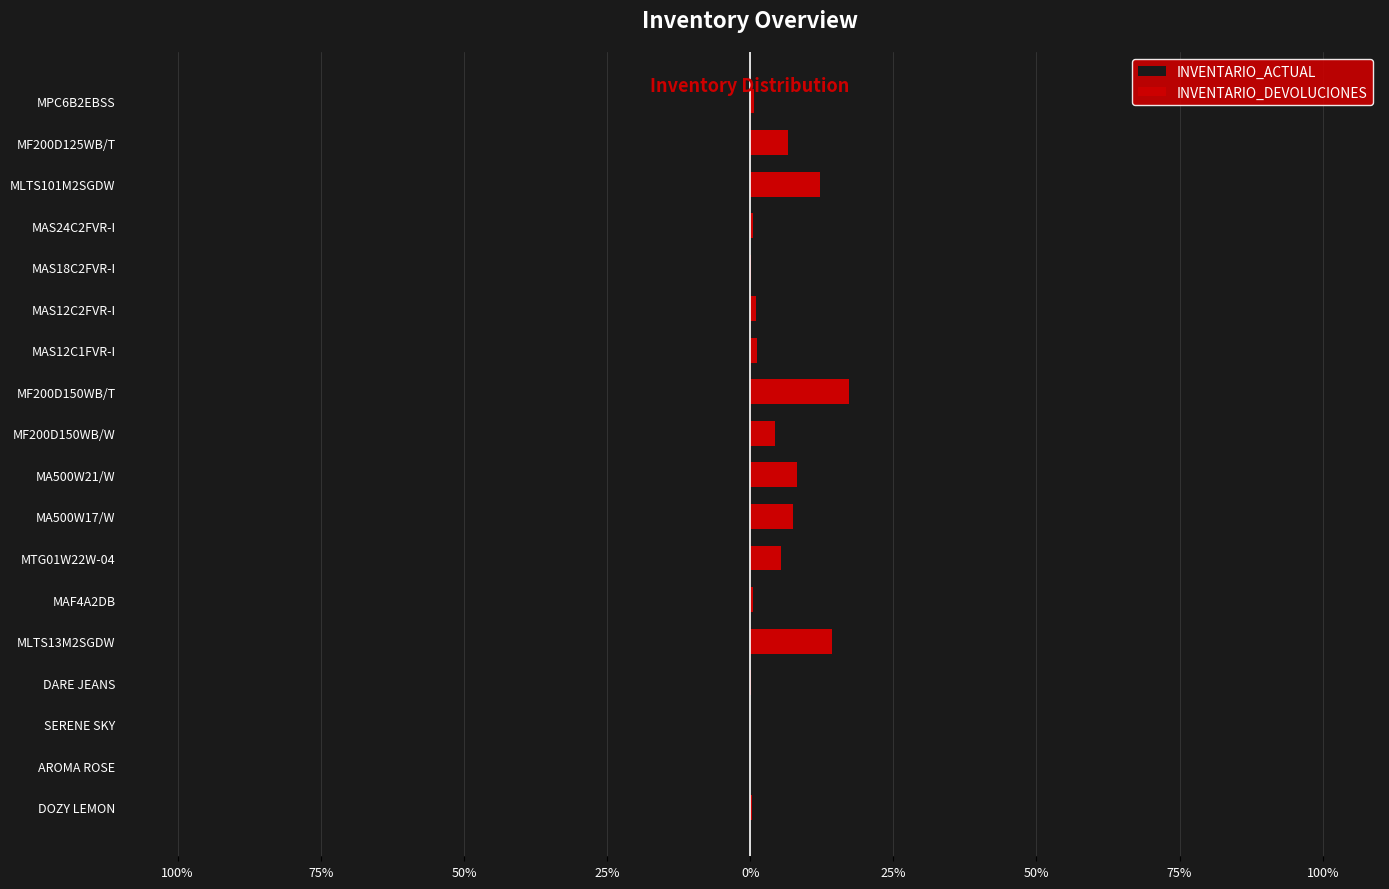

Which series has the largest total across all categories?

INVENTARIO_DEVOLUCIONES